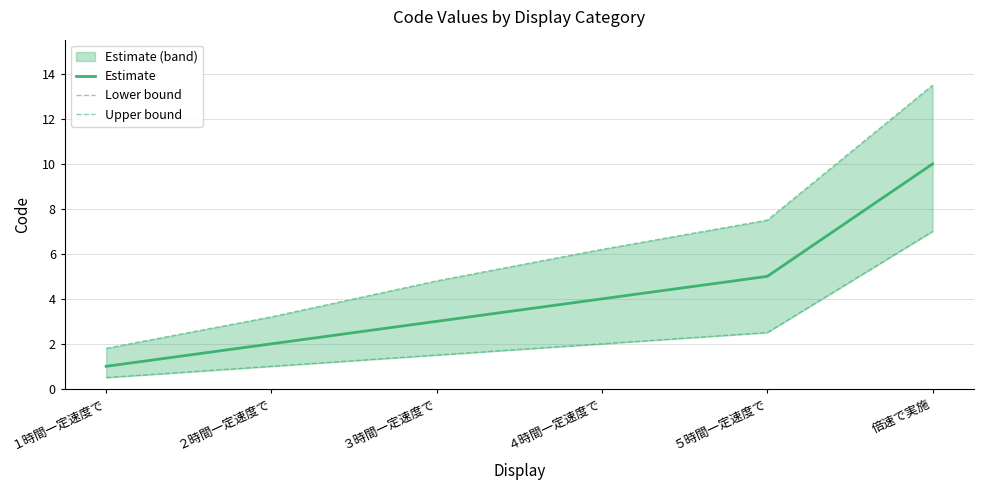

What is the spread (max minus min) of values at ５時間一定速度で?

5.0